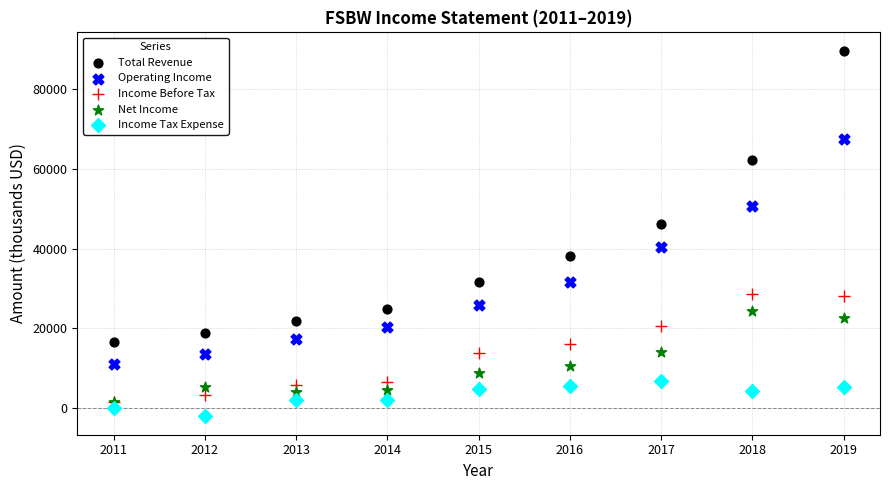

Which series contains the highest Y value?

Total Revenue